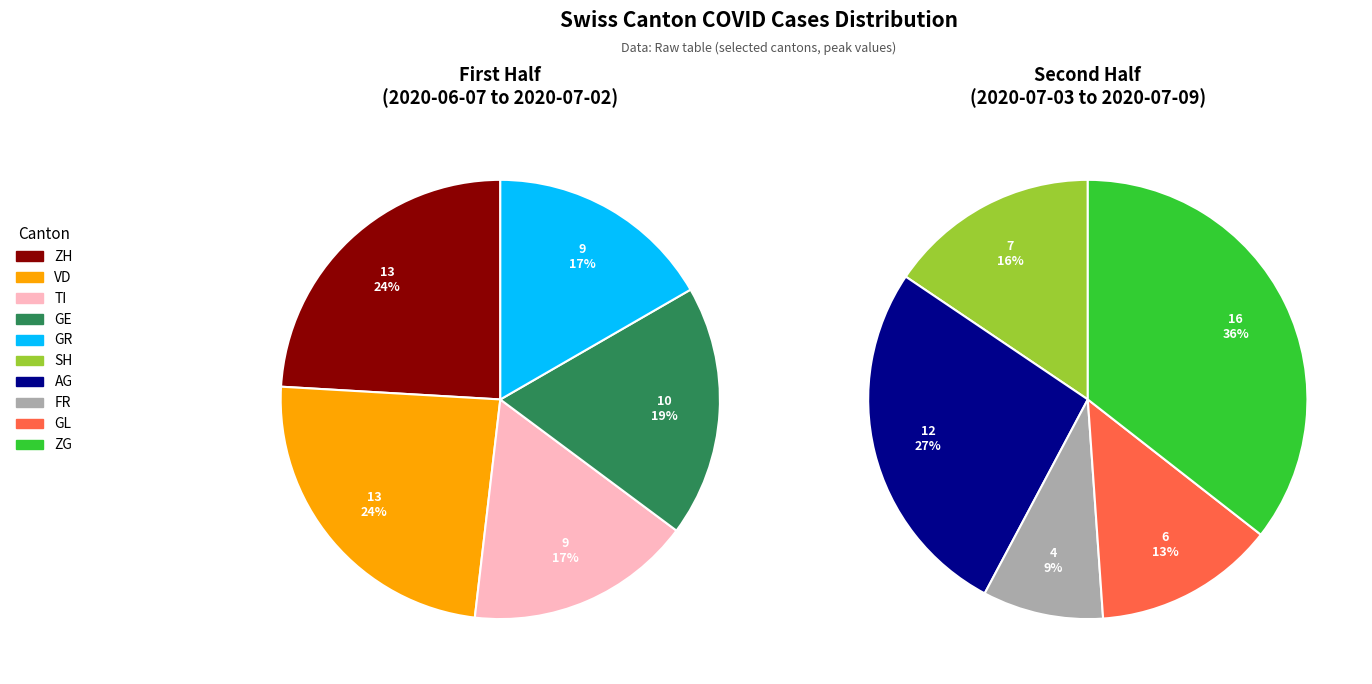

Which slice is the smallest?

FR